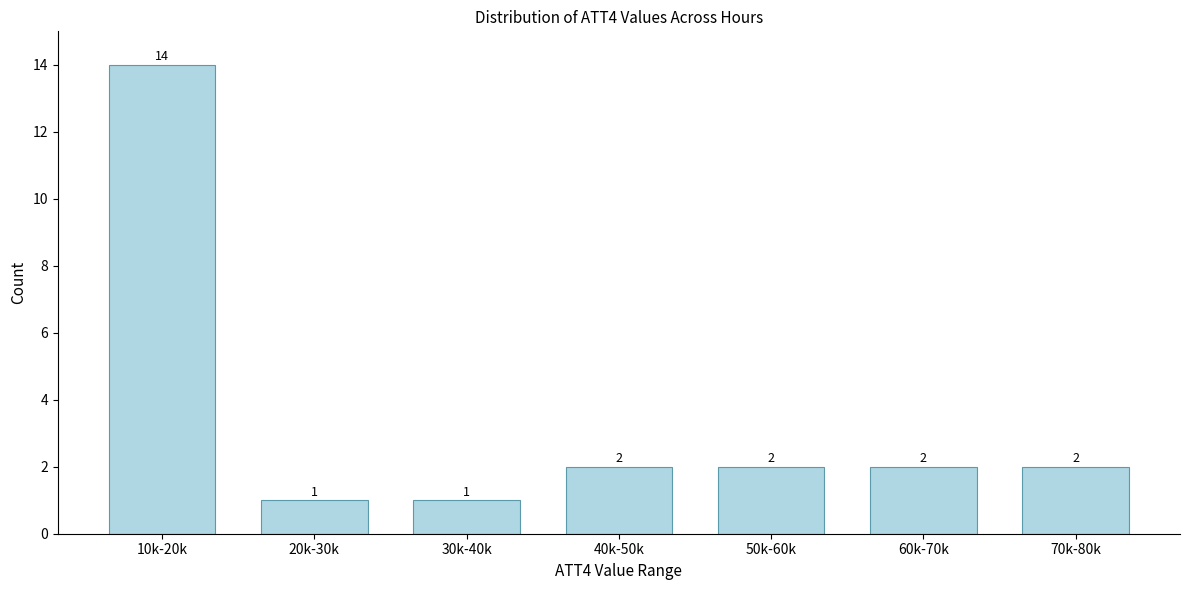

Reading left to right, list all the values displayed in this chart.

10k-20k=14	20k-30k=1	30k-40k=1	40k-50k=2	50k-60k=2	60k-70k=2	70k-80k=2